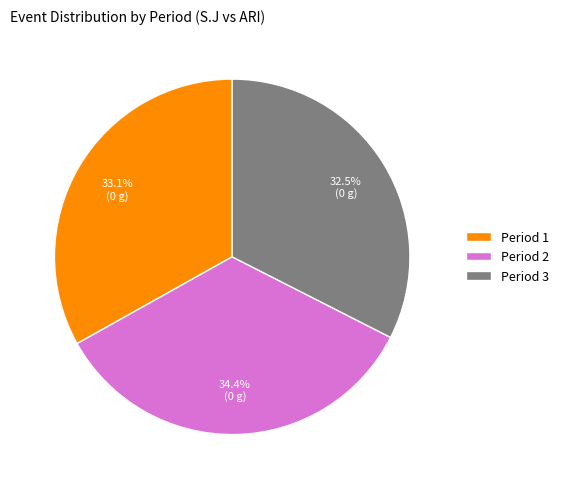

Which category has the smallest portion of the pie?

Period 3